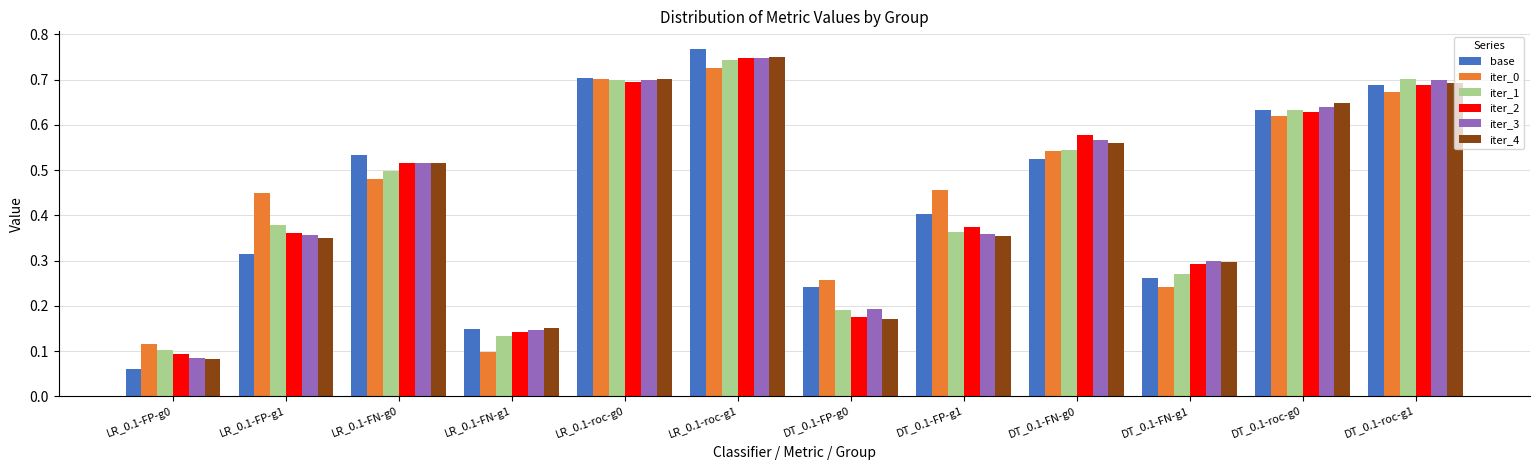

At which category is the sum across all series the highest?

LR_0.1-roc-g1